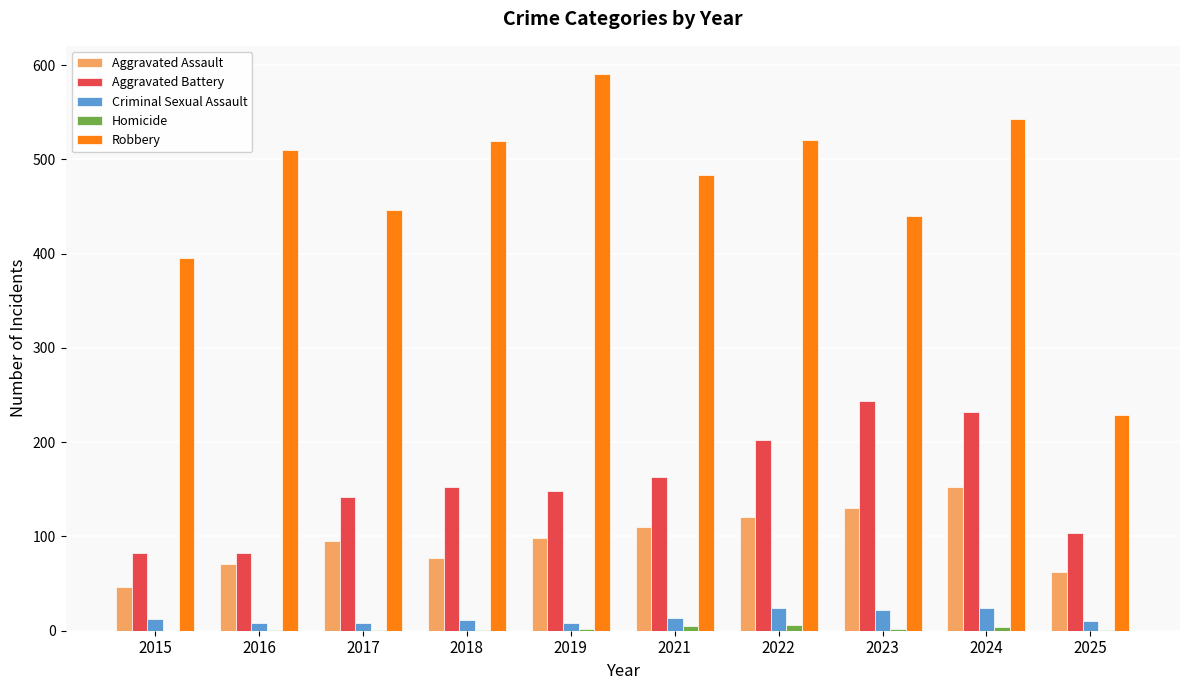

What is the maximum value for Aggravated Battery?

244